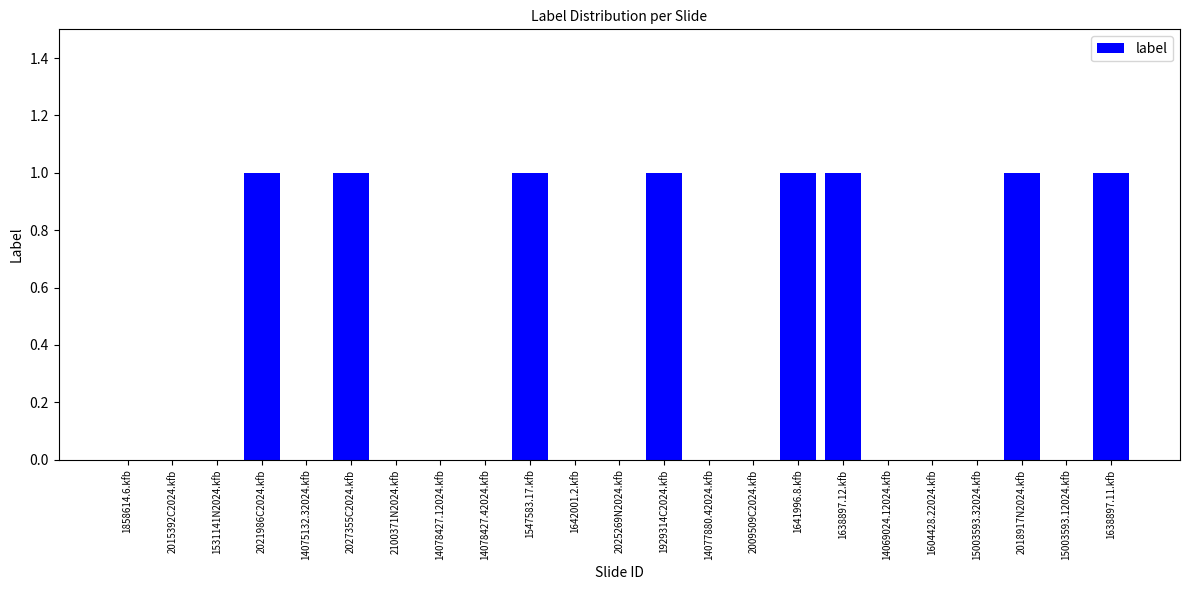

The chart shows a value of 0 at 14078427.42024.kfb. True or false?

True